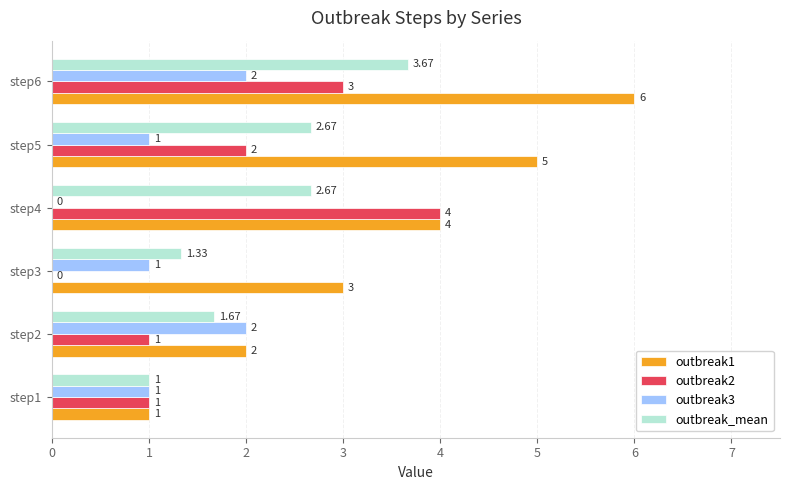

At which category is the sum across all series the highest?

step6